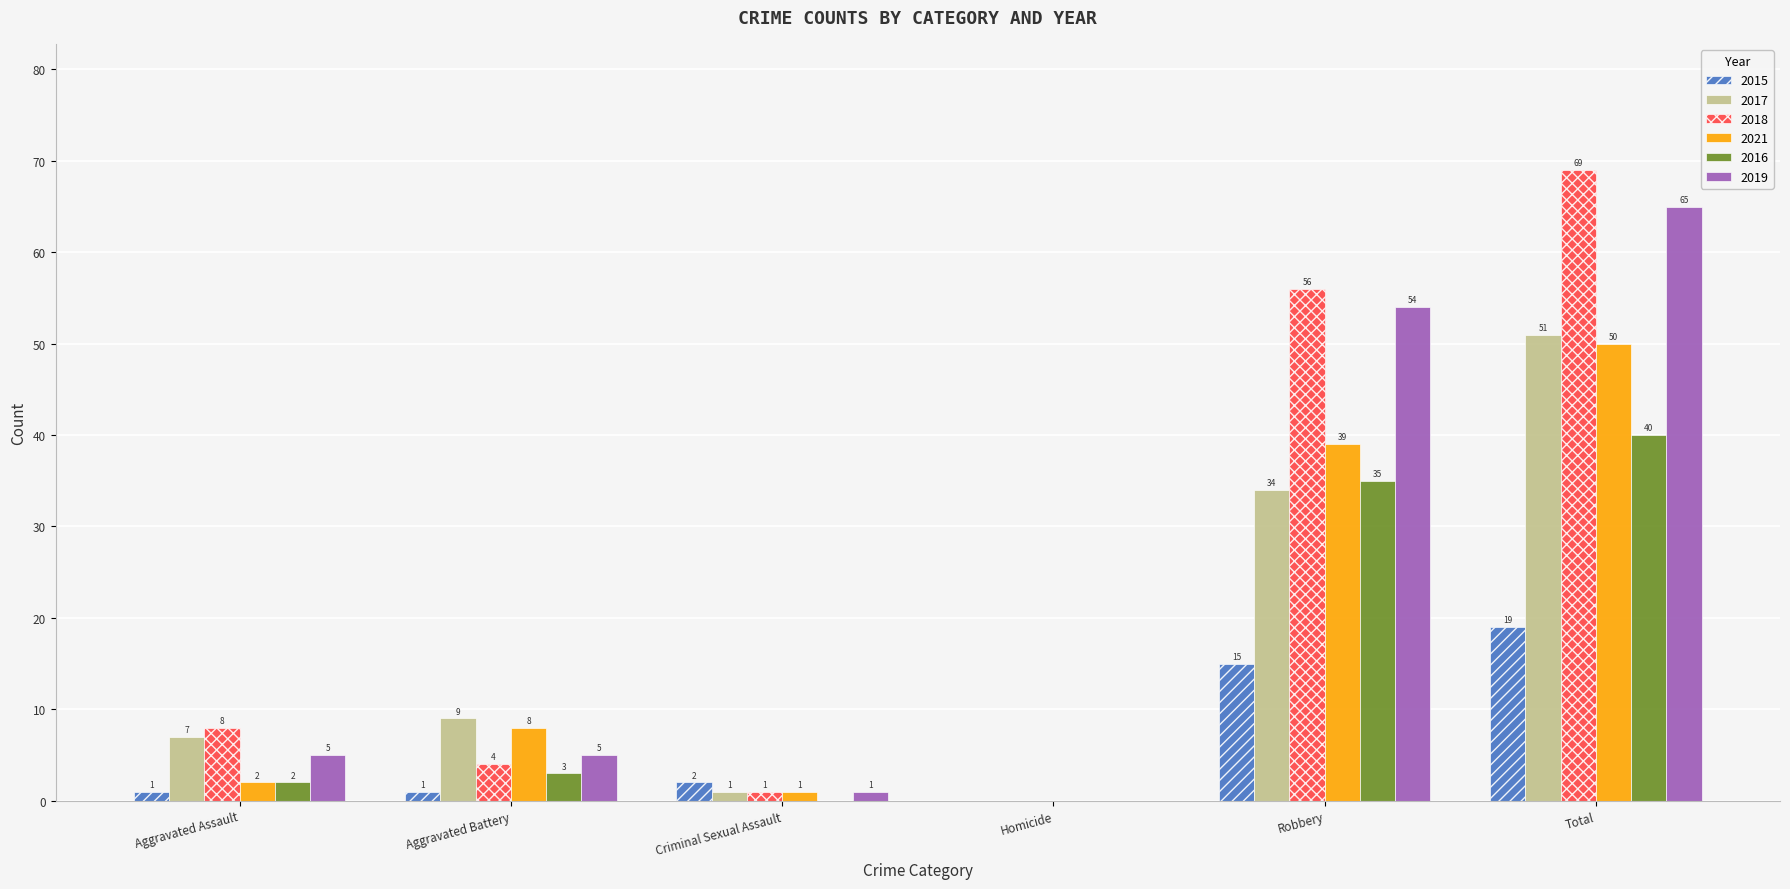

What is the sum of the 2021 values at Aggravated Battery and Total?

58